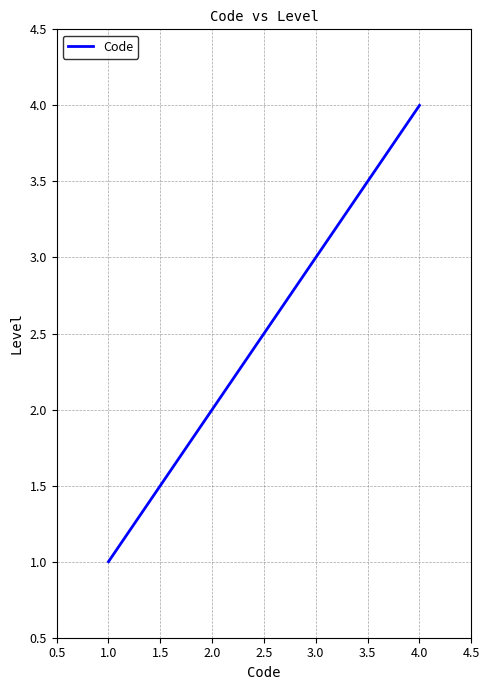

Approximately how many times larger is the value at 1.0 compared to 2.0?

0.5